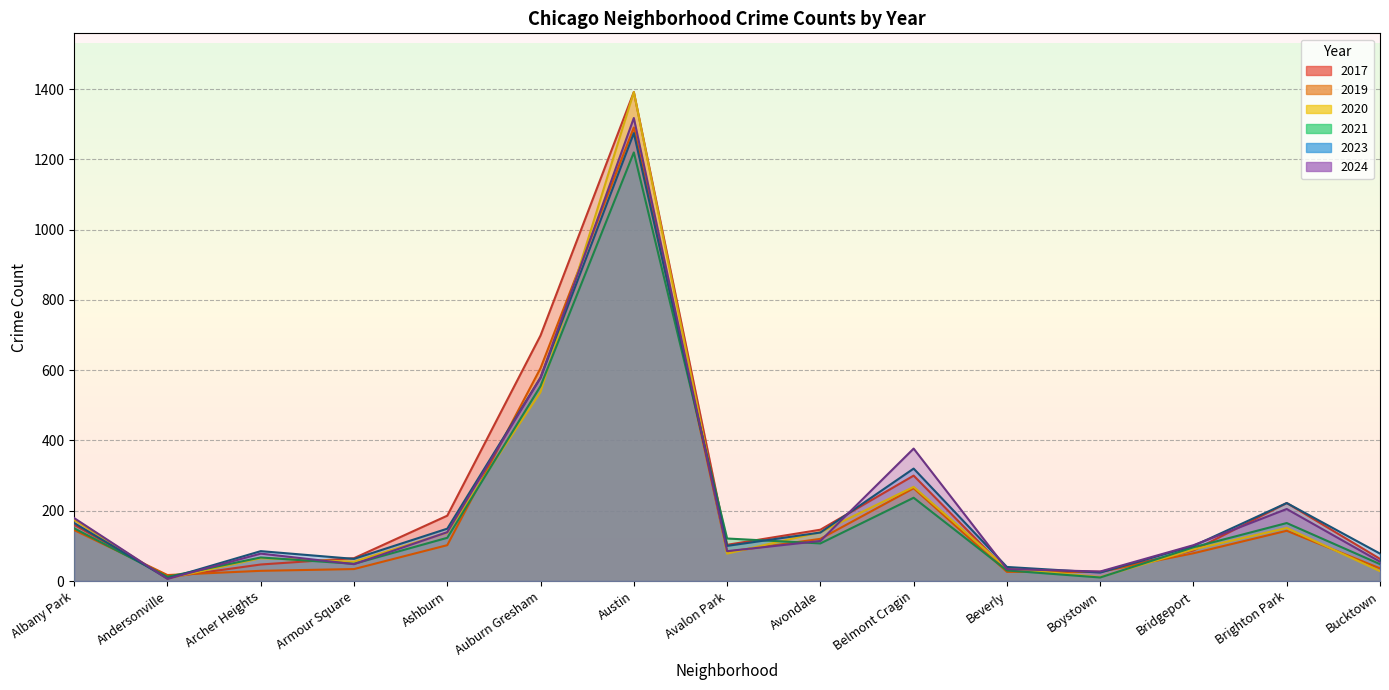

What is the value of the 2024 point at the 6th from the left?

579